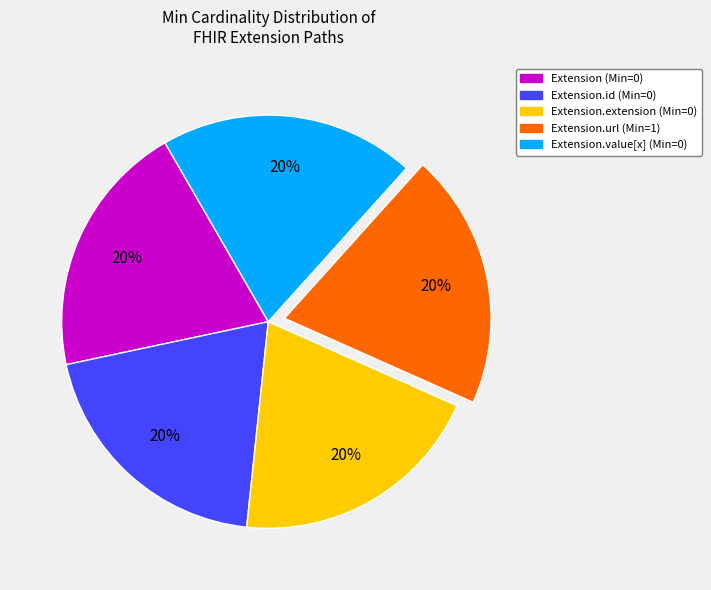

How many slices are in this pie chart?

5